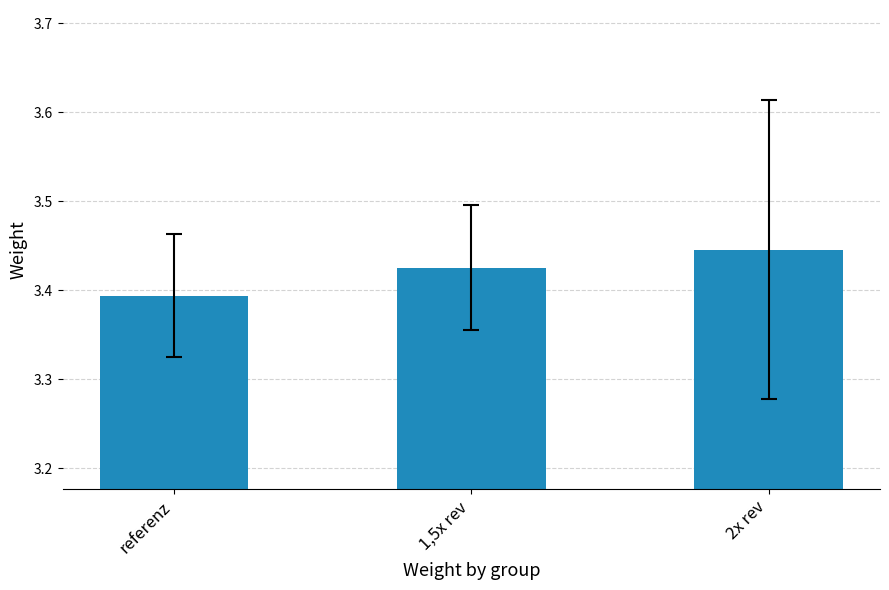

What is the label of the 3rd bar from the right?

referenz